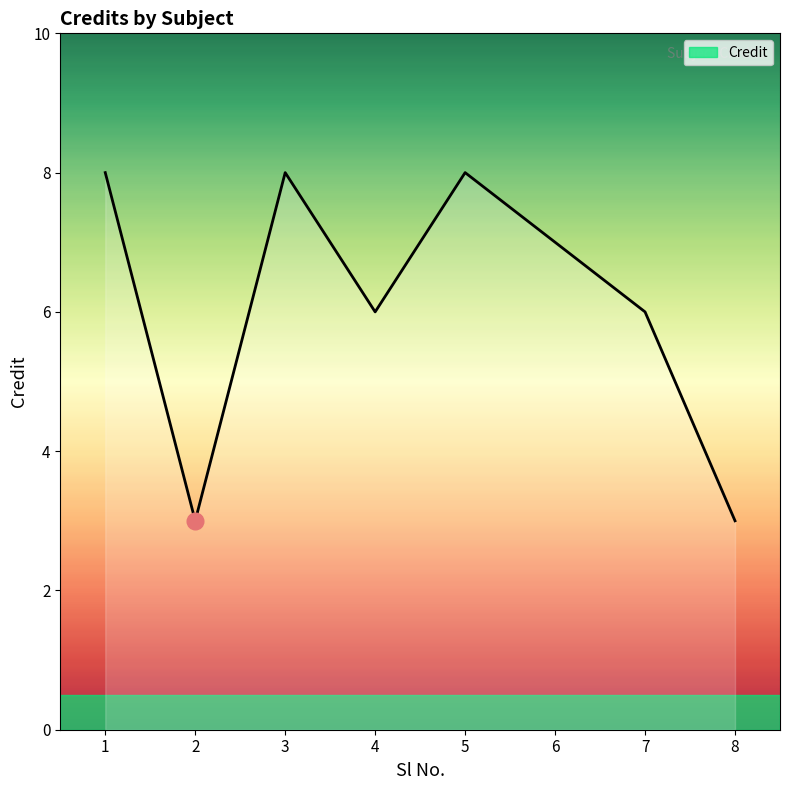

What value does the data have at 5?

8